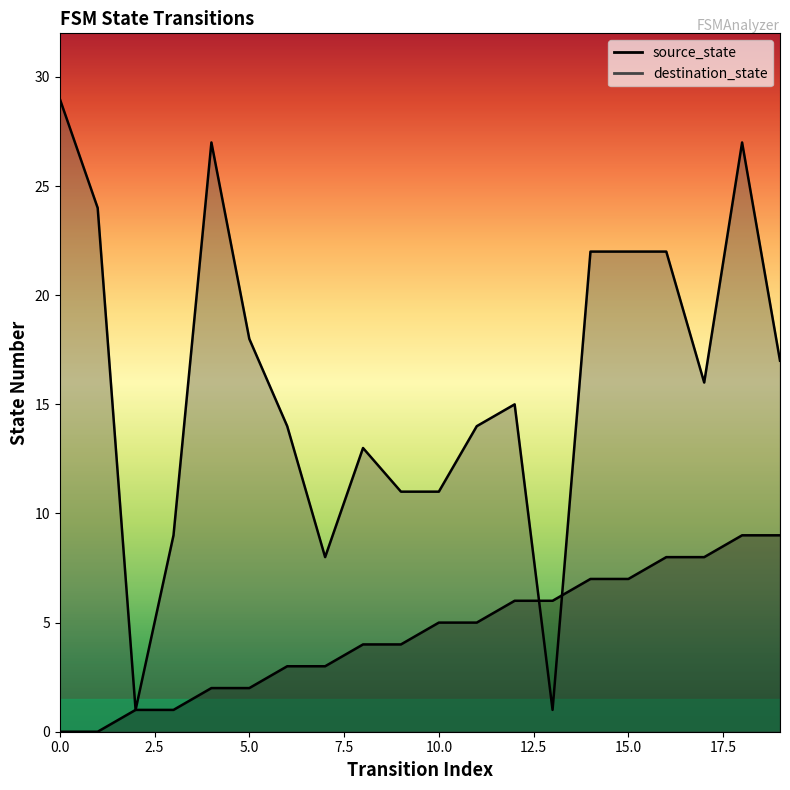

What is the difference between the maximum and second lowest values in the source_state series?

9